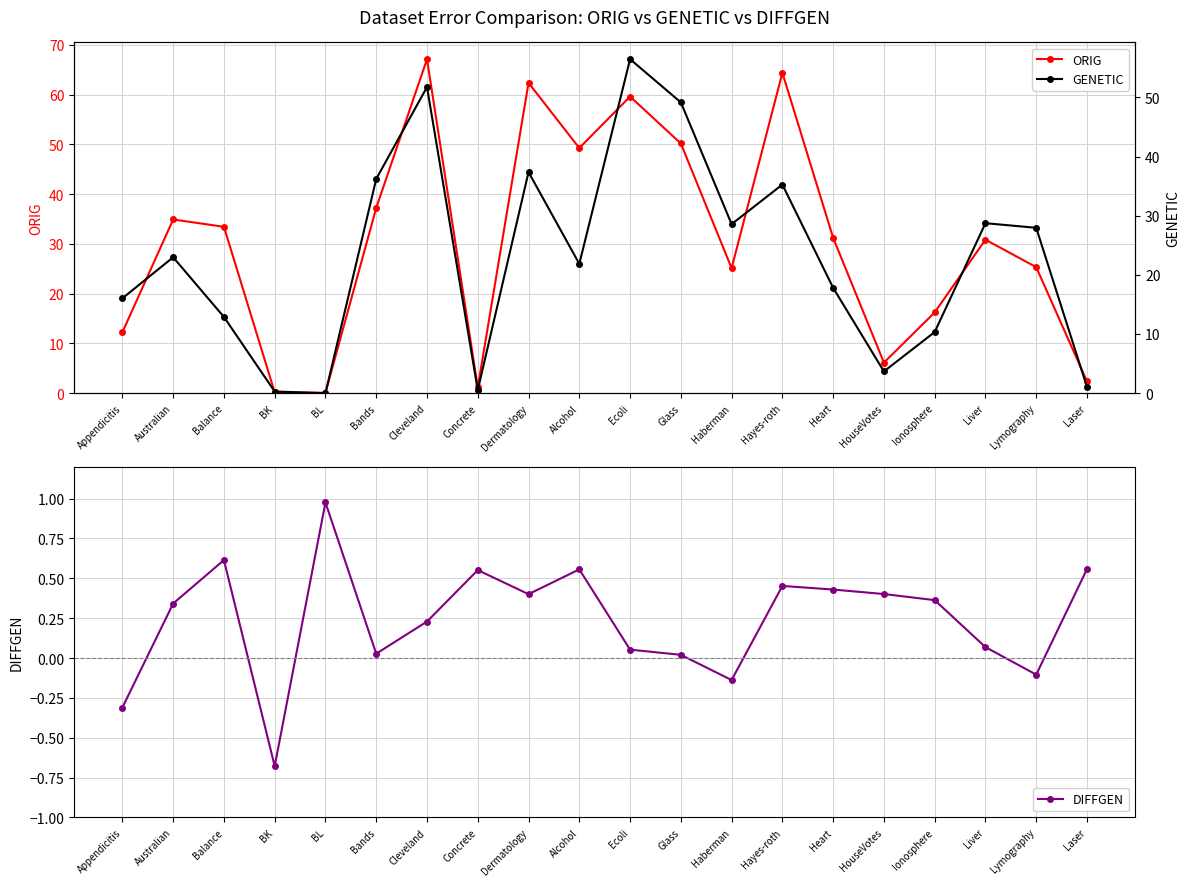

What is the lowest value of the DIFFGEN series?

-0.7